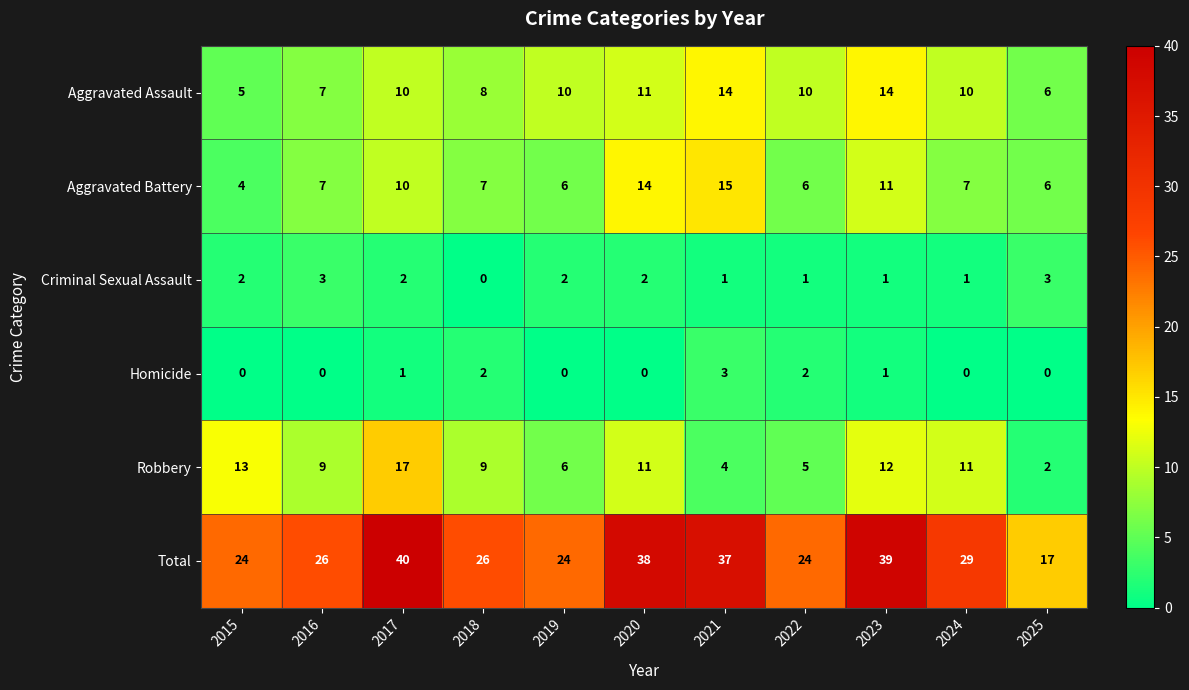

Is it true that Criminal Sexual Assault equals 1 at 2022?

True